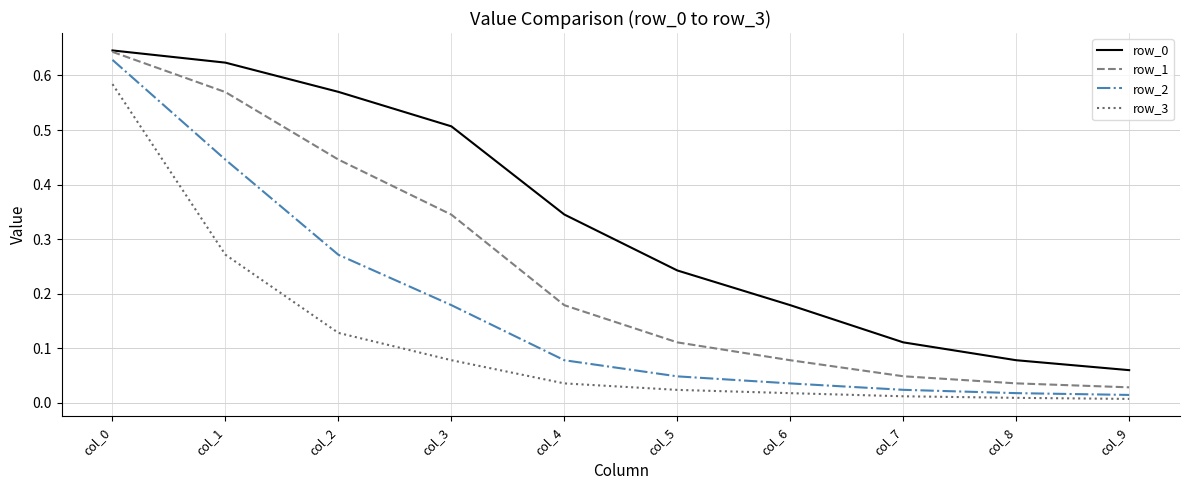

True or false: row_2 and row_0 cross at least once.

False